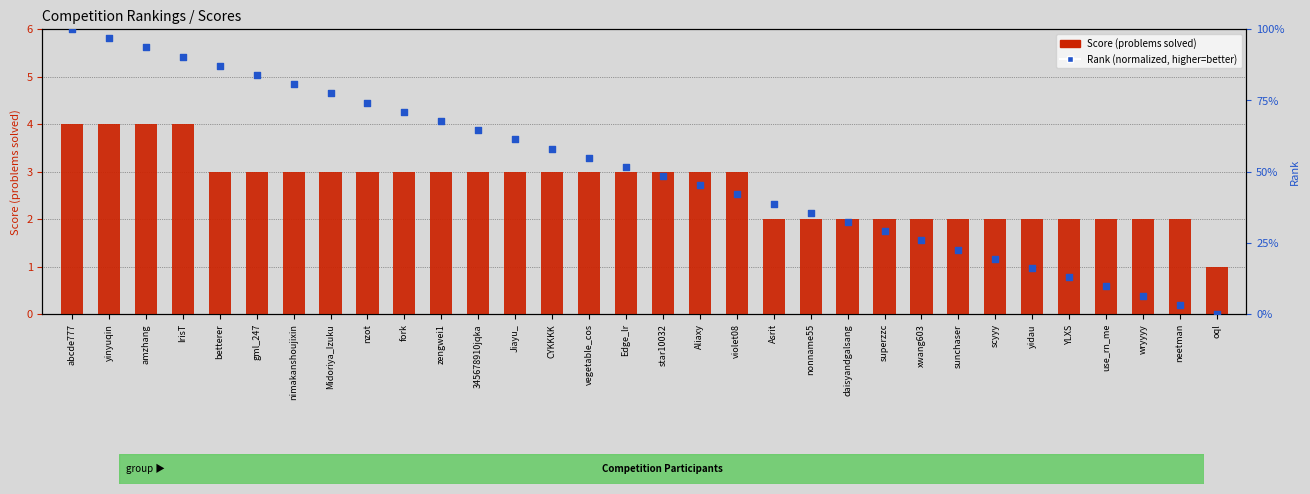

What is the total value across all series at star10032?

51.4